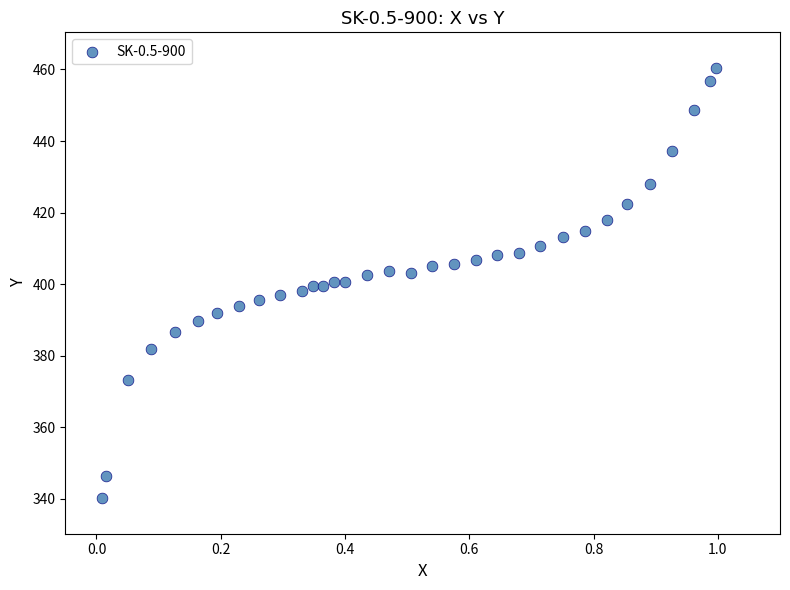

What is the range of Y values (max minus min)?

120.1